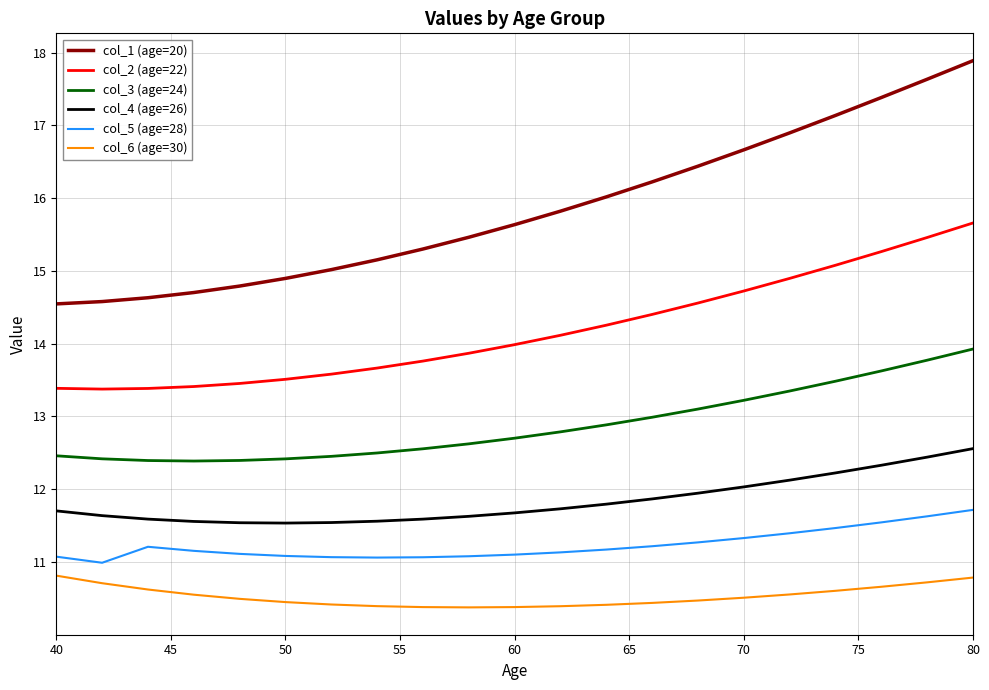

Rank the series by their maximum value, from highest to lowest.

col_1 (age=20), col_2 (age=22), col_3 (age=24), col_4 (age=26), col_5 (age=28), col_6 (age=30)